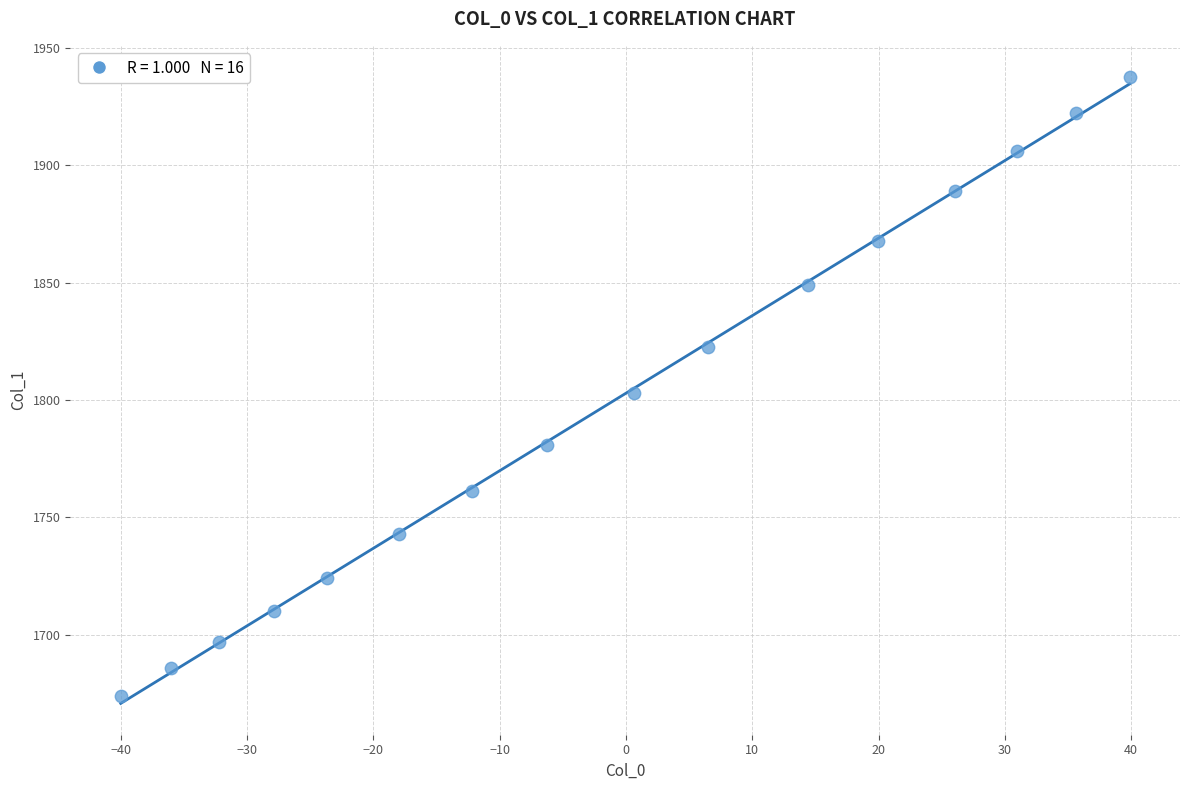

What is the range of Y values (max minus min)?

263.7